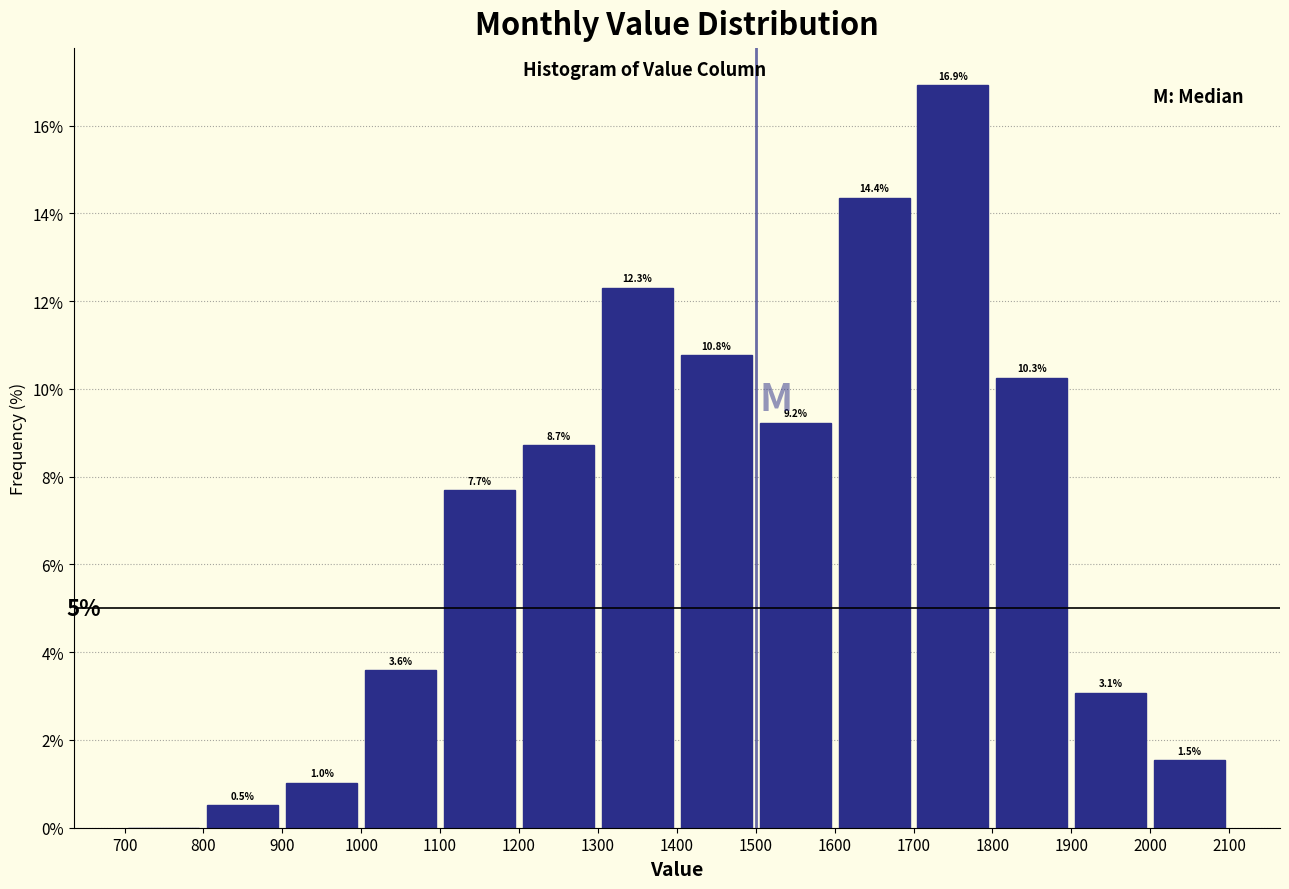

Over which range of the x-axis is the bar tallest?

1700 to 1800